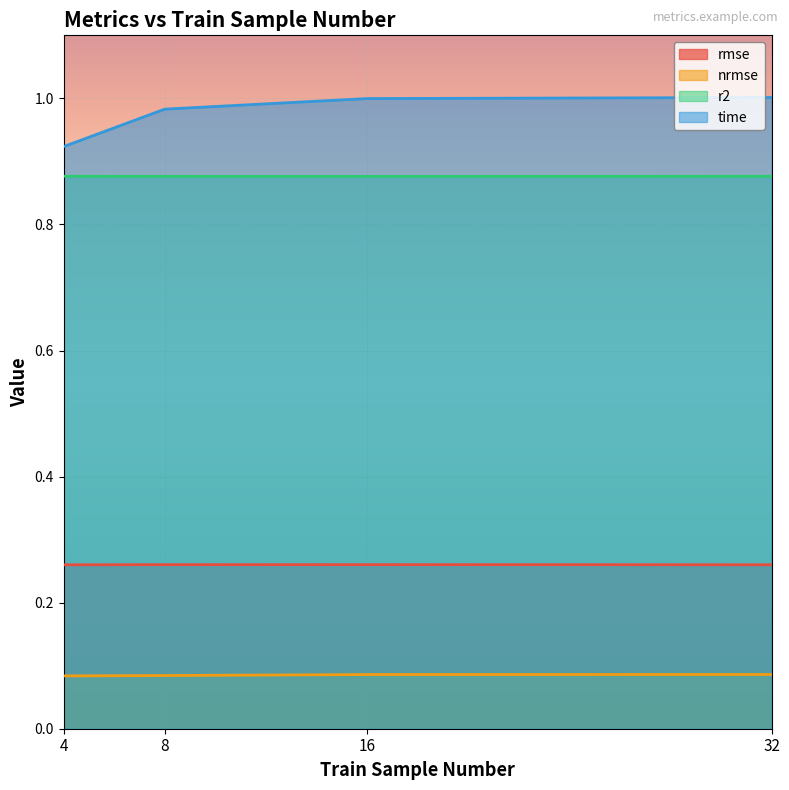

Does the chart display data point markers on the line(s)?

No